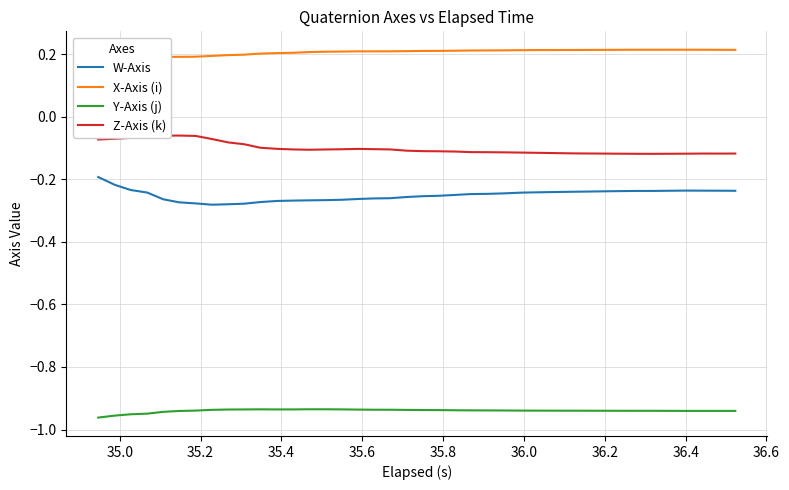

Is this an area chart (filled region under the line)?

No